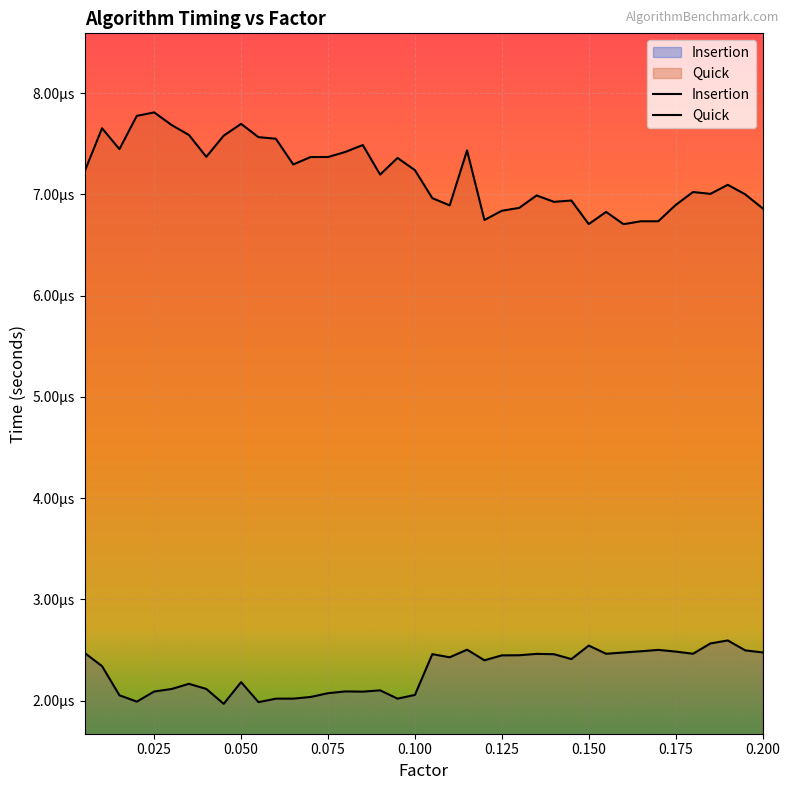

Is the value of Quick at 0.150 greater than the value of Insertion at 0.075?

Yes